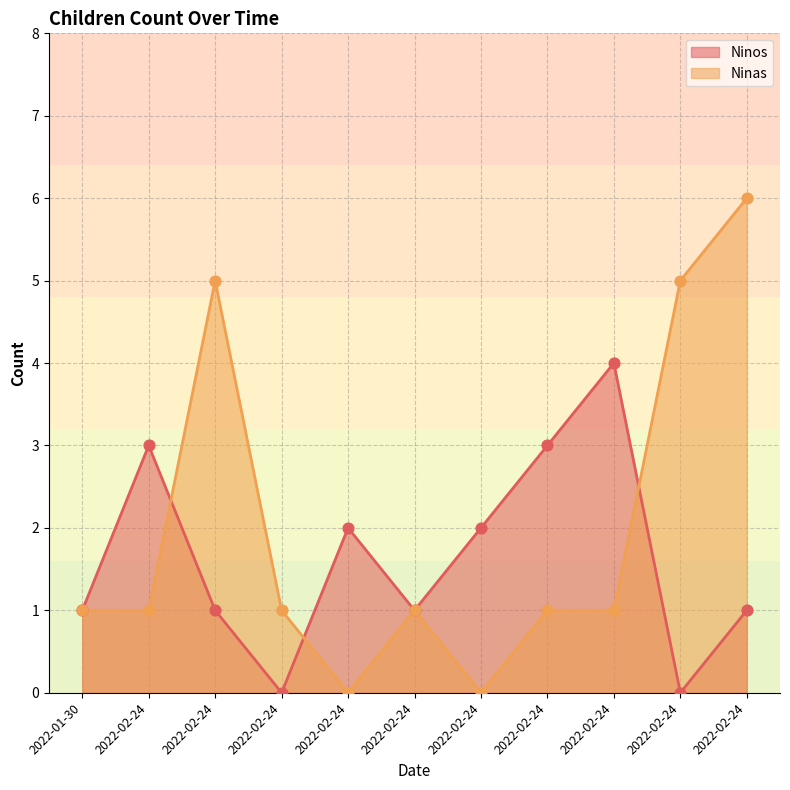

Which series has the largest total across all categories?

Ninas